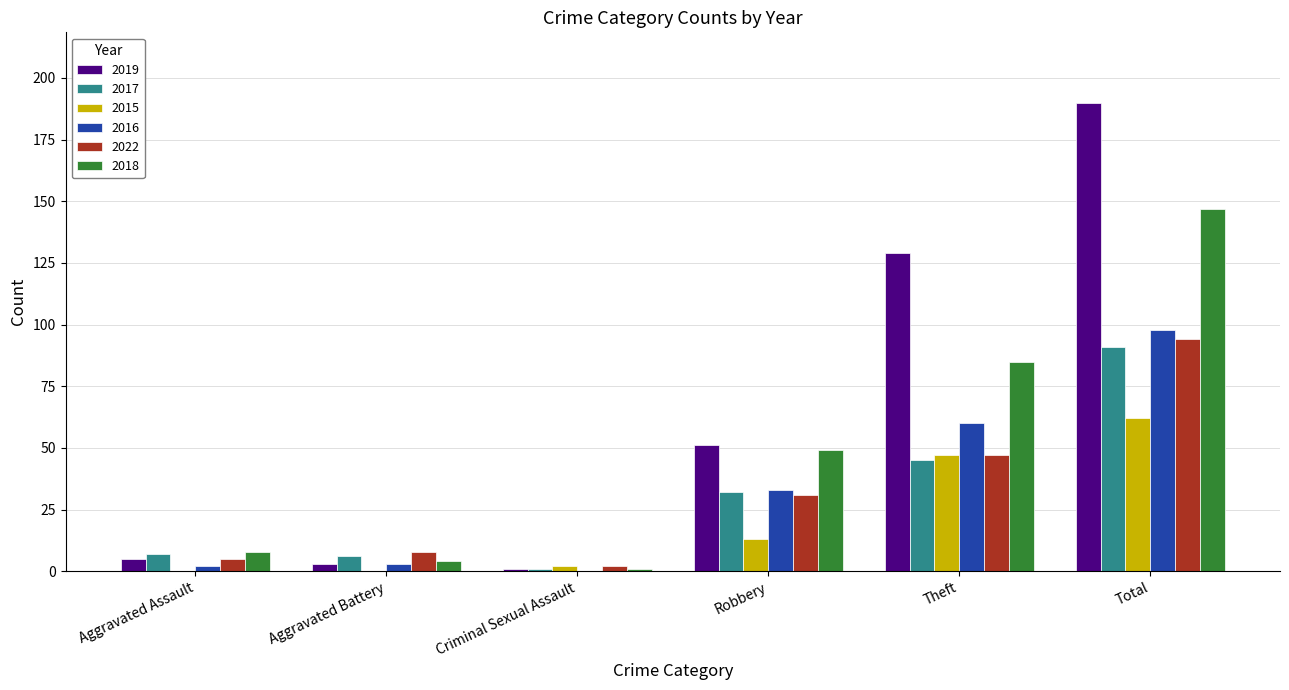

Between Theft and Total, which series saw the biggest shift?

2018